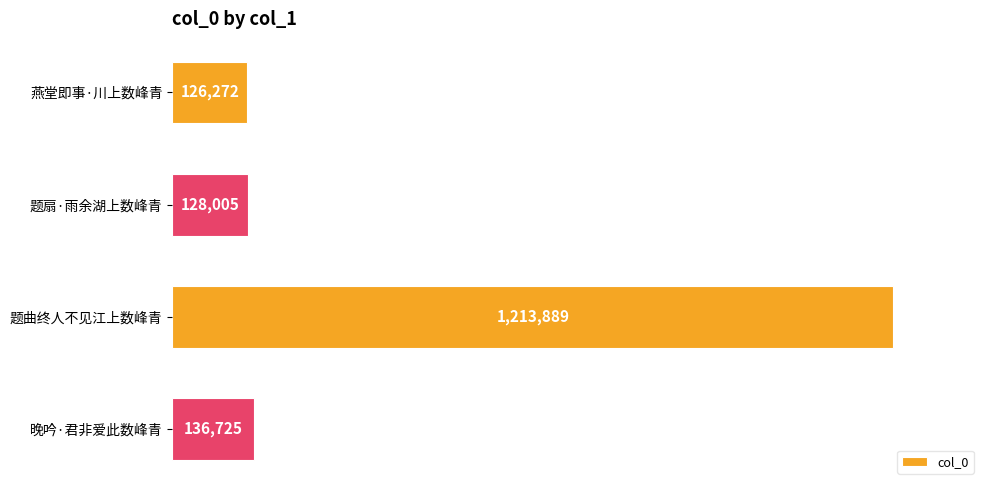

Are the bars horizontal?

Yes